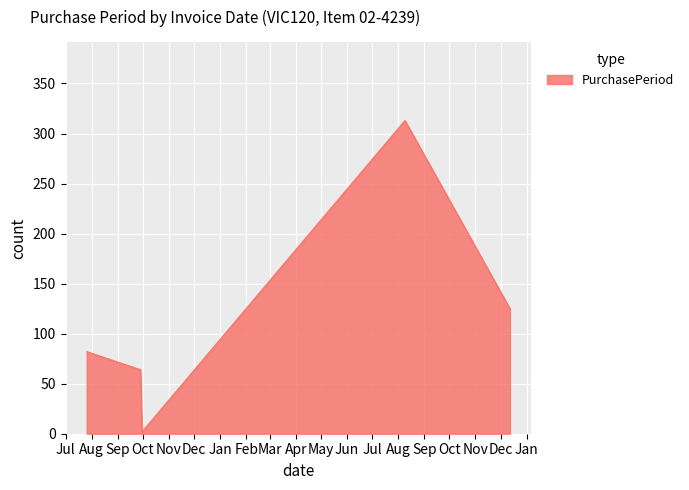

How many interior local peaks (higher than both neighbors) does the data have?

1